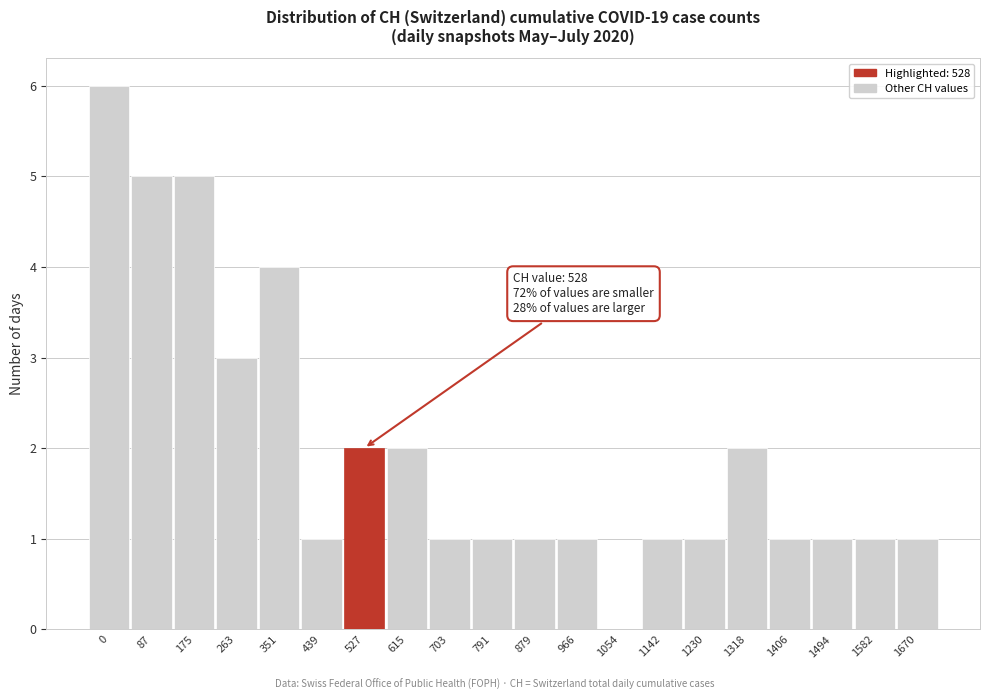

Reading left to right, extract all data points from this chart.

0=6	87=5	175=5	263=3	351=4	439=1	527=2	615=2	703=1	791=1	879=1	966=1	1054=0	1142=1	1230=1	1318=2	1406=1	1494=1	1582=1	1670=1